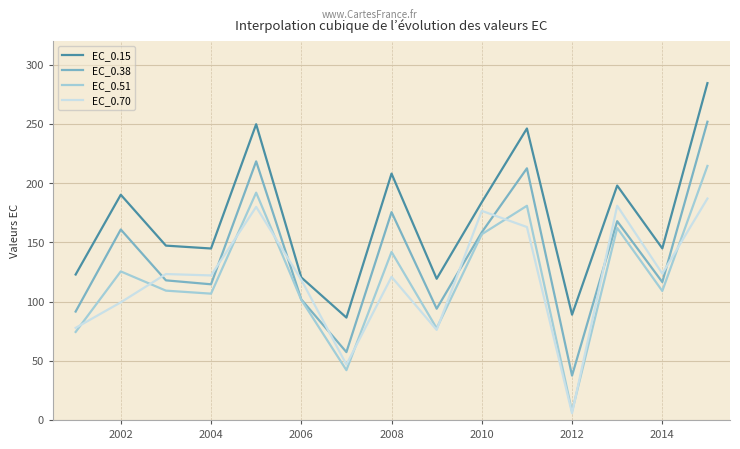

What is the minimum value for EC_0.15?

86.5